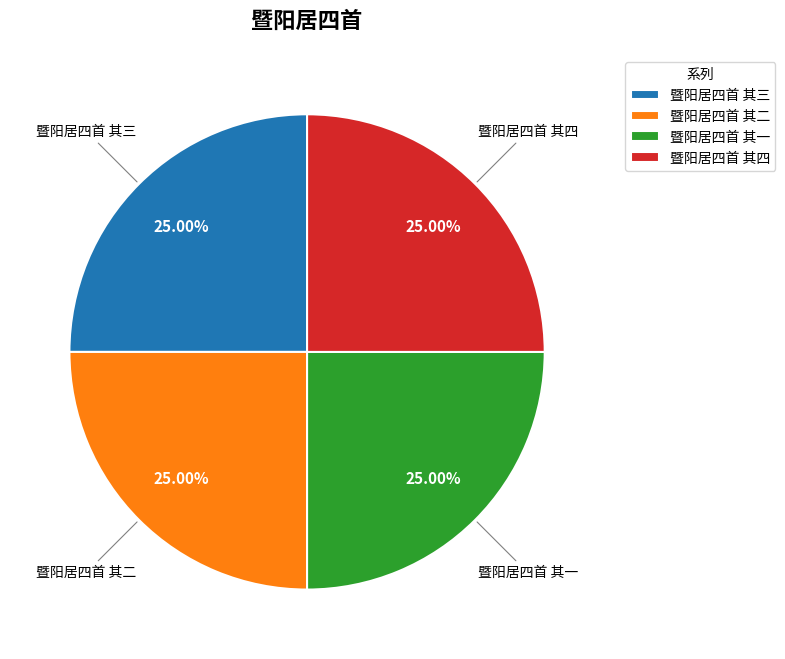

Is it true that 暨阳居四首 其三 is 16% of the pie?

False